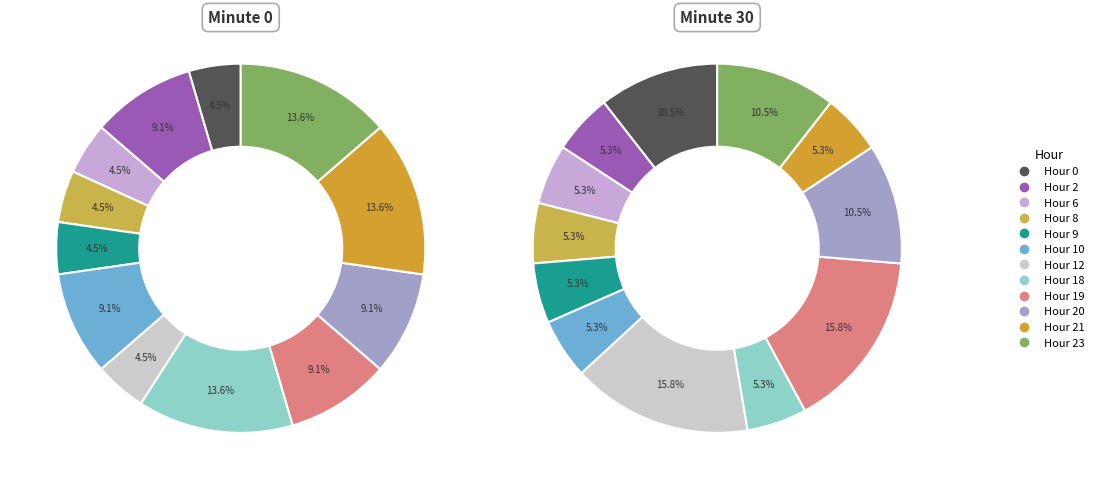

To the nearest percent, what is the difference between the largest and smallest slice percentages?

10%